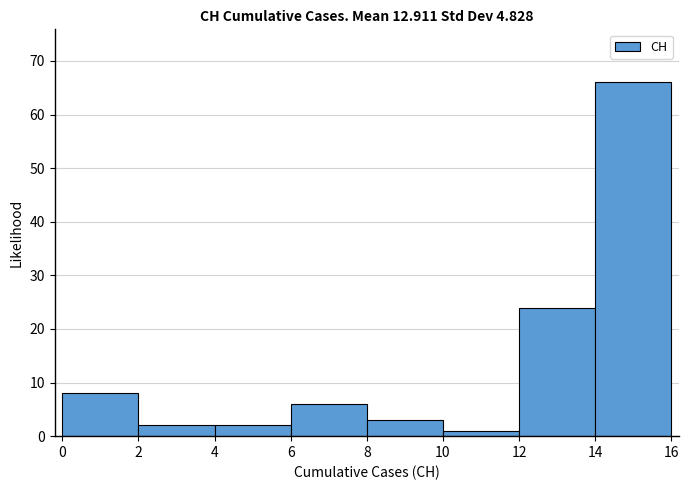

Over which range of the x-axis is the bar tallest?

14 to 16